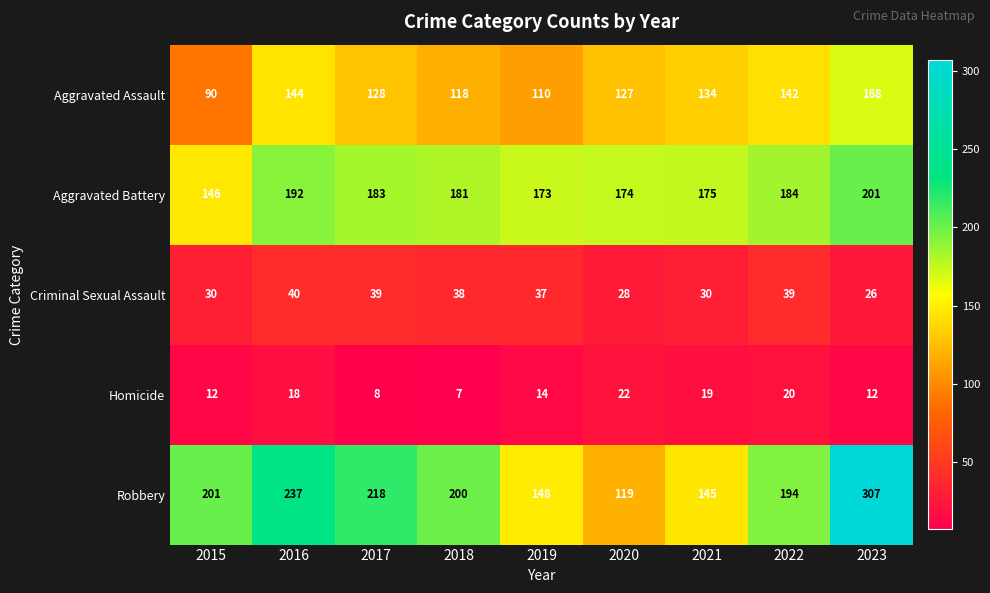

Is it true that Aggravated Battery equals 48 at 2023?

False